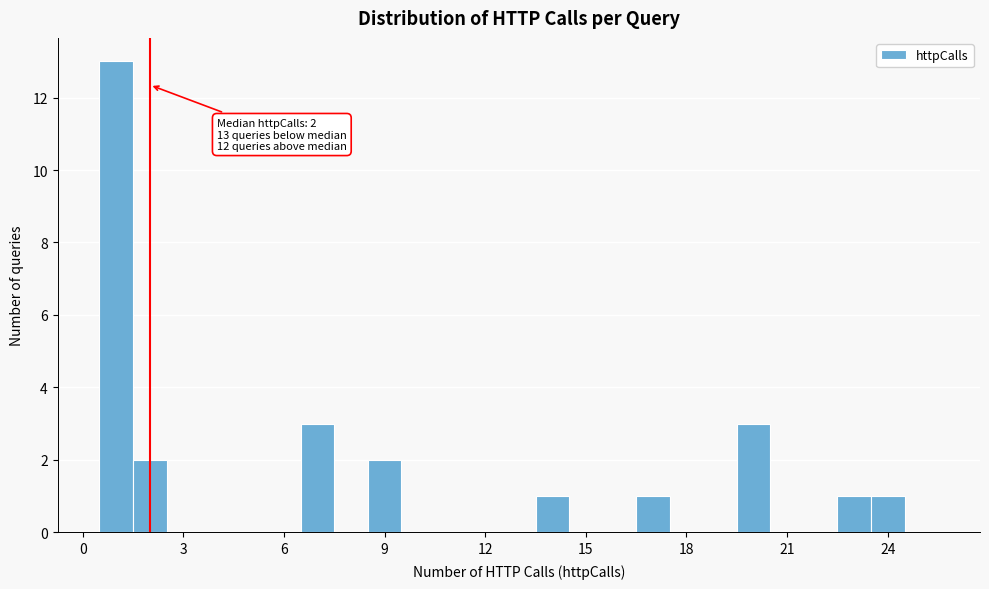

Around what value on the x-axis is the tallest bar? Give the approximate position of its centre, as read against the axis.

1.0